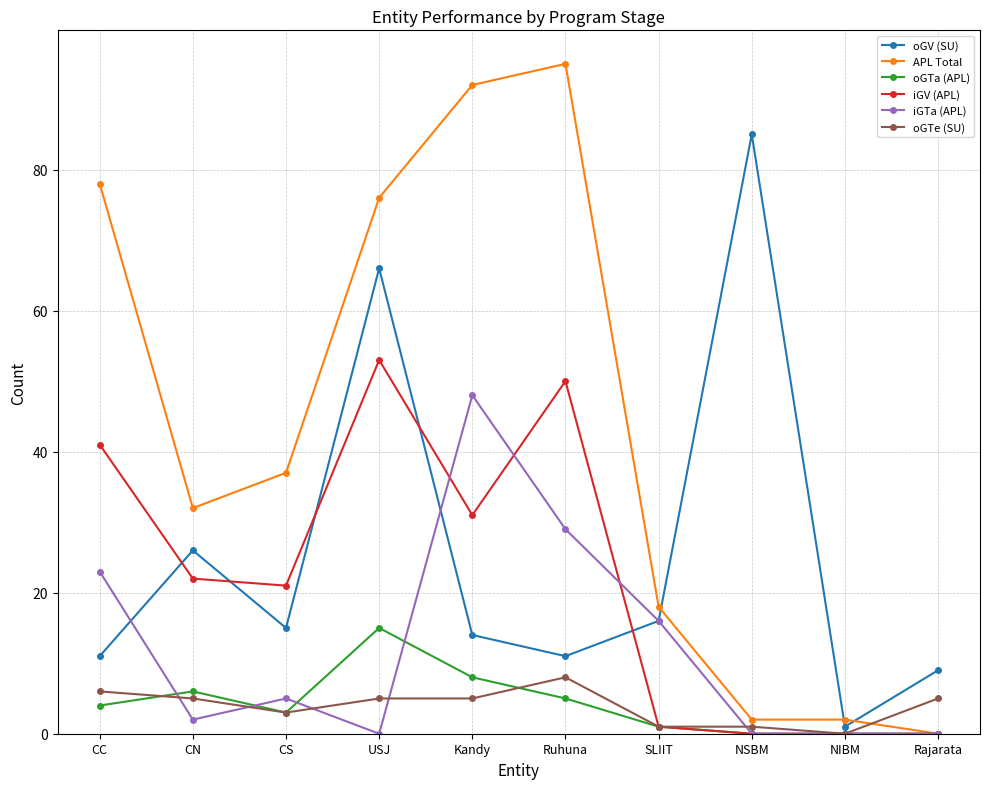

What are all the series names shown in the legend?

oGV (SU), APL Total, oGTa (APL), iGV (APL), iGTa (APL), oGTe (SU)